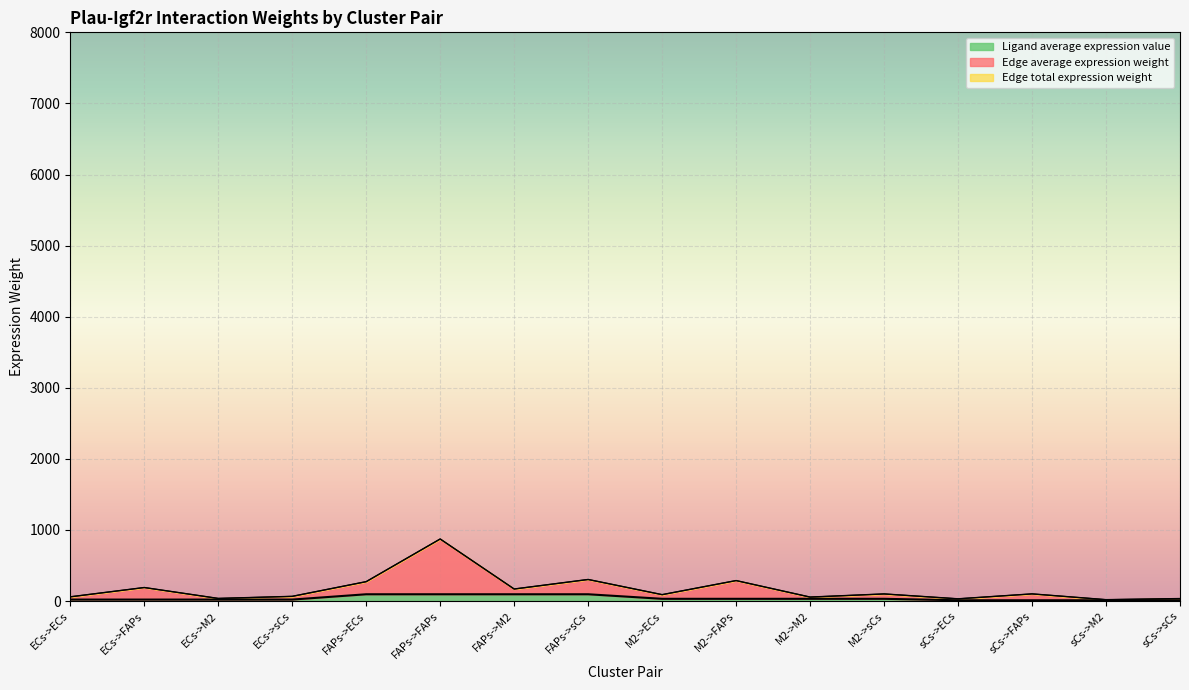

The Ligand average expression value series shows 20.8 at ECs->sCs. True or false?

True